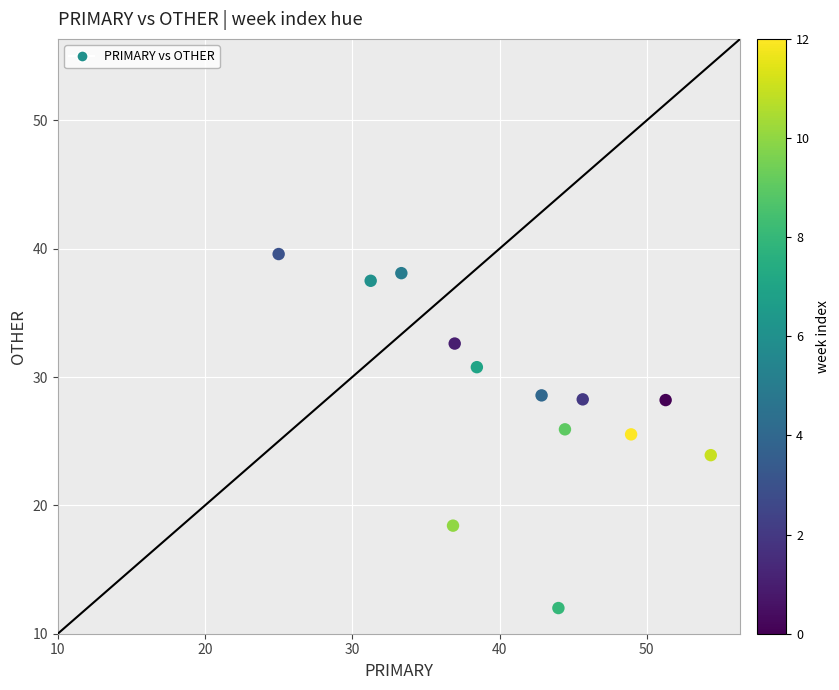

What is the range of X values (max minus min)?

29.3